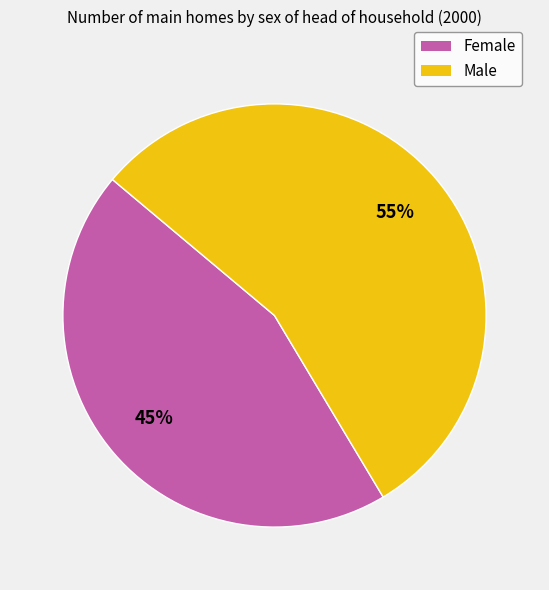

To the nearest percent, what is the combined percentage of Female and Male?

100%